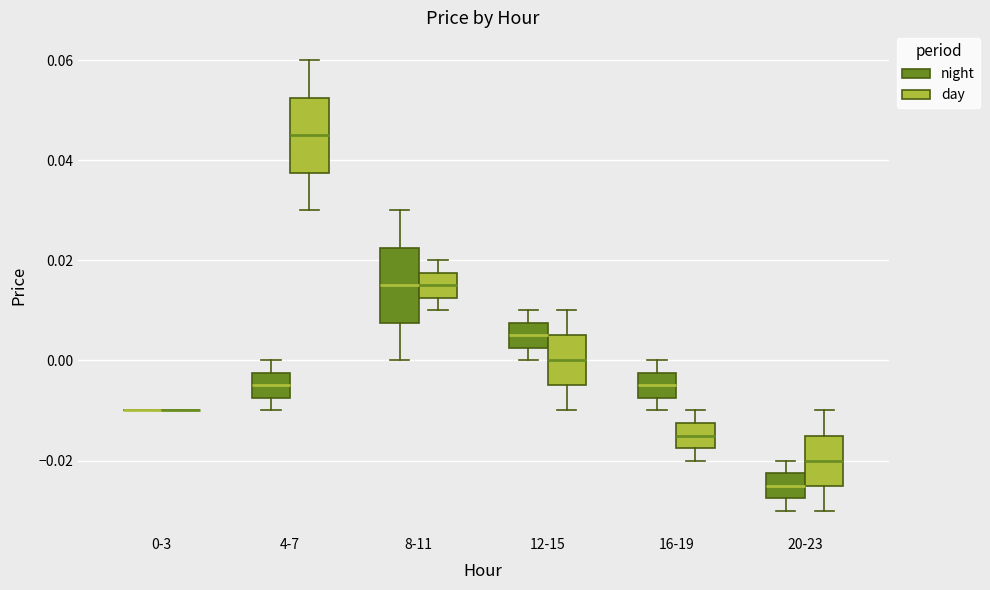

Reading left to right, read every box against the y-axis: the position of its median line, the range the box covers, and the ends of its whiskers. The values are not printed on the chart, so give them approximately, as read against the axis.

0-3 (night): box collapsed to a line at -0.010, whiskers -0.010 to -0.010
0-3 (day): box collapsed to a line at -0.010, whiskers -0.010 to -0.010
4-7 (night): median -0.004, box -0.008 to -0.002, whiskers -0.010 to 0.000
4-7 (day): median 0.046, box 0.038 to 0.052, whiskers 0.030 to 0.060
8-11 (night): median 0.016, box 0.008 to 0.022, whiskers 0.000 to 0.030
8-11 (day): median 0.016, box 0.012 to 0.018, whiskers 0.010 to 0.020
12-15 (night): median 0.006, box 0.002 to 0.008, whiskers 0.000 to 0.010
12-15 (day): median 0.000, box -0.004 to 0.006, whiskers -0.010 to 0.010
16-19 (night): median -0.004, box -0.008 to -0.002, whiskers -0.010 to 0.000
16-19 (day): median -0.014, box -0.018 to -0.012, whiskers -0.020 to -0.010
20-23 (night): median -0.024, box -0.028 to -0.022, whiskers -0.030 to -0.020
20-23 (day): median -0.020, box -0.024 to -0.014, whiskers -0.030 to -0.010